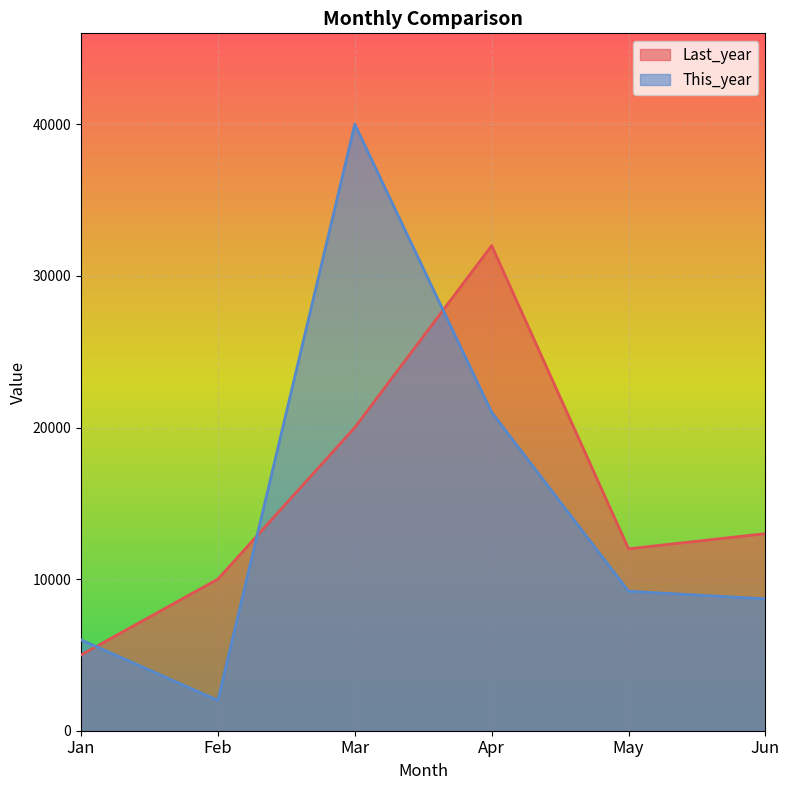

The This_year series shows 2844 at Jan. True or false?

False